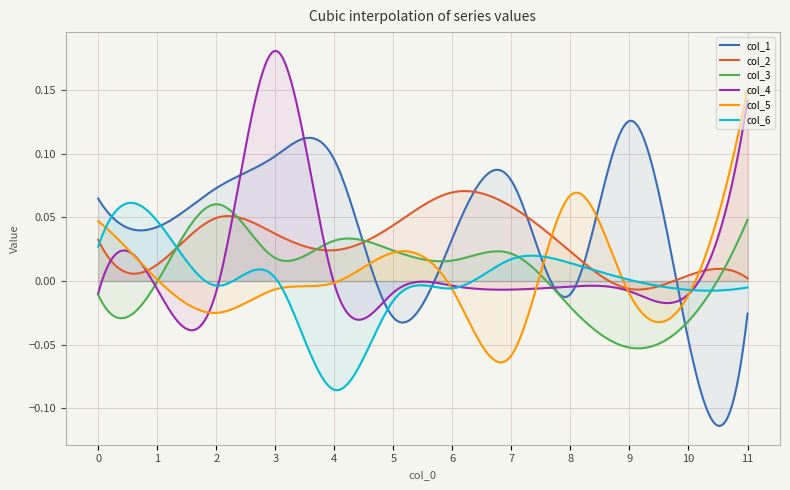

Does the chart have visible grid lines?

Yes